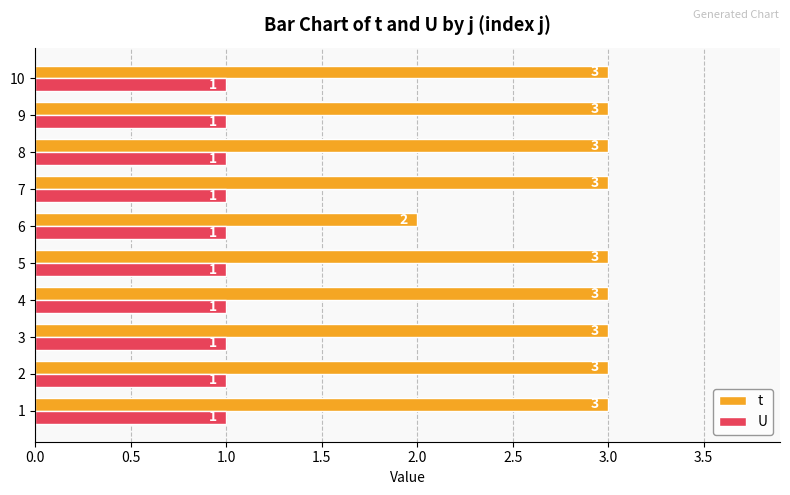

Rank the series by their average value, from highest to lowest.

t, U